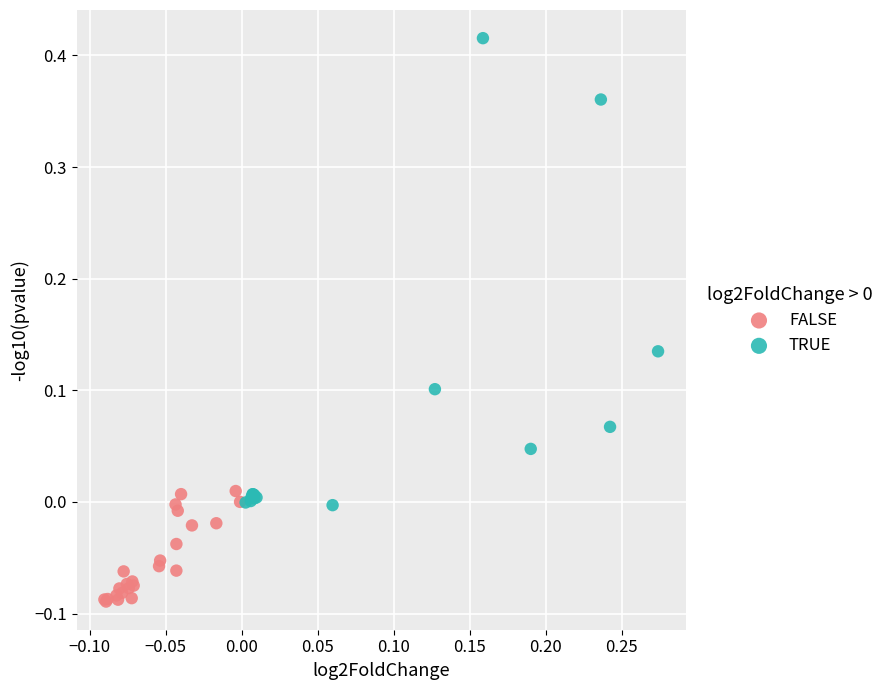

What are all the series names shown in the legend?

FALSE, TRUE